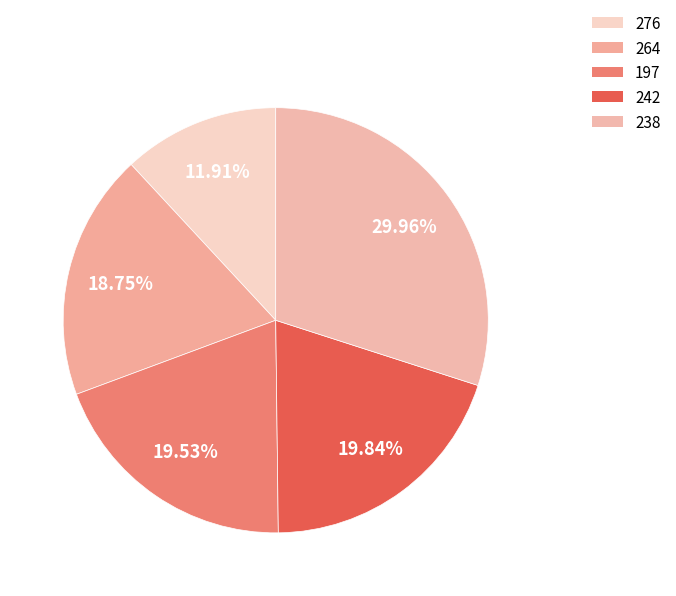

Does 238 account for over 50% of the chart?

No